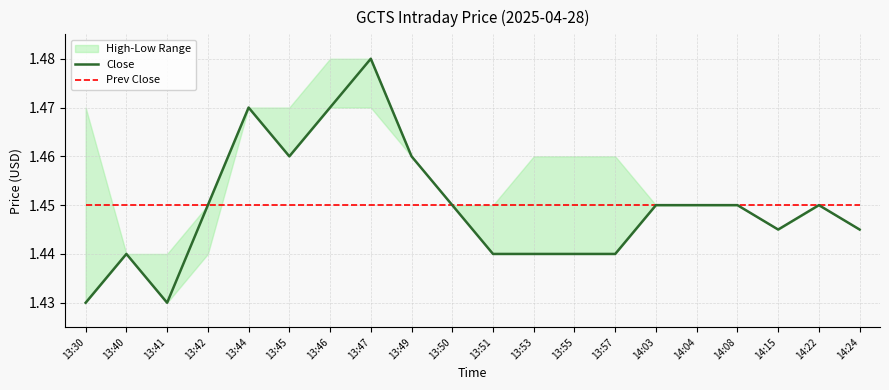

How many lines are shown in the chart?

2